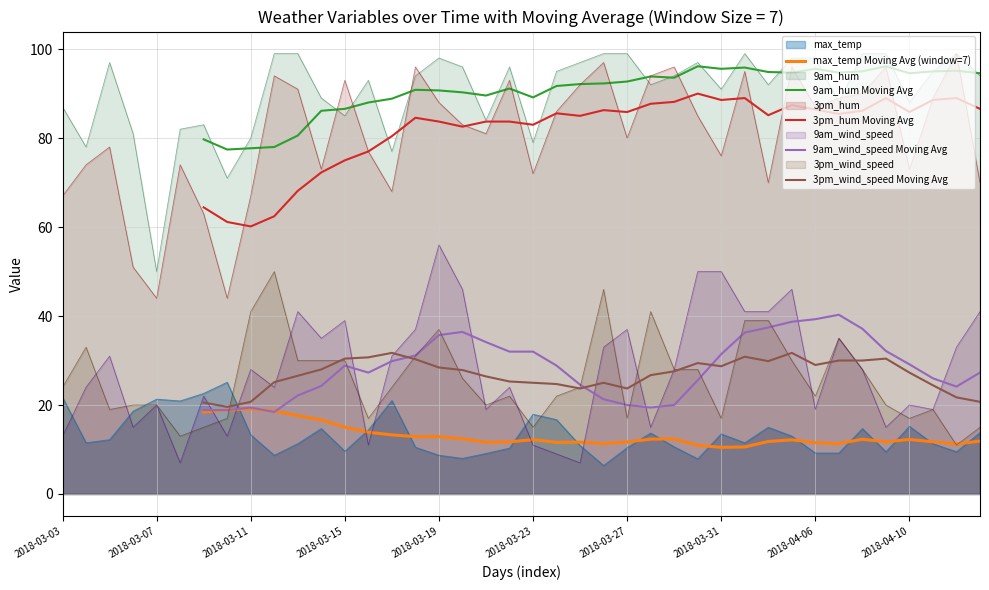

True or false: 9am_hum and 3pm_wind_speed intersect in this chart.

False